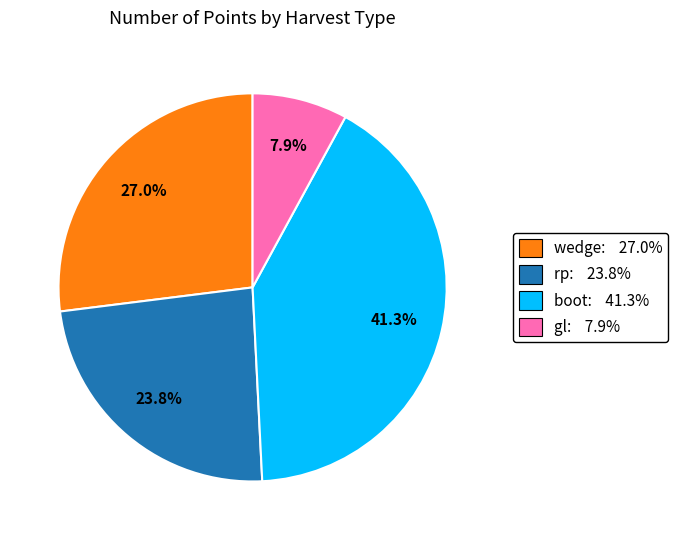

To the nearest percent, what portion does boot represent?

41%